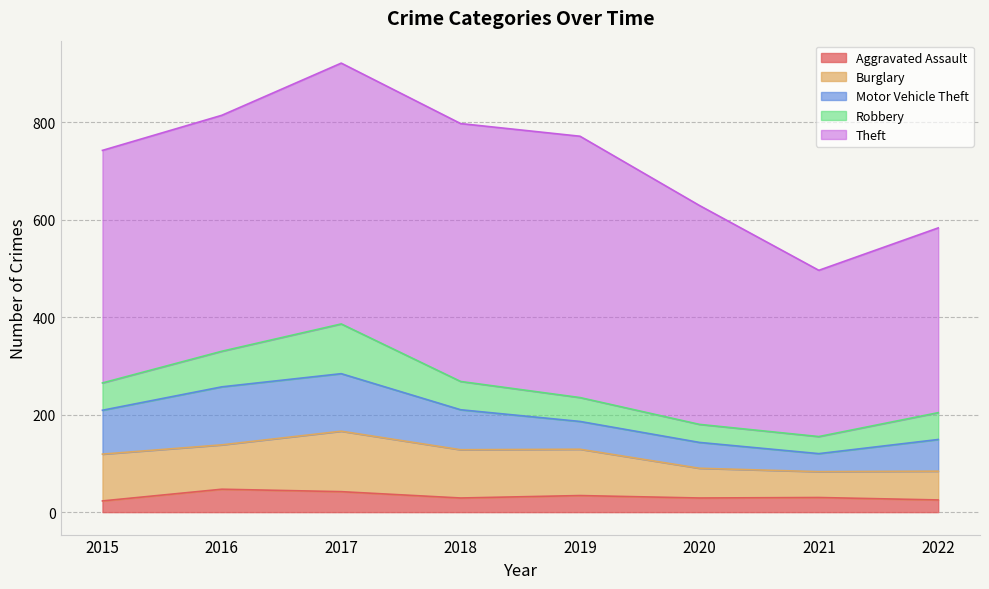

Does the chart display data point markers on the line(s)?

No